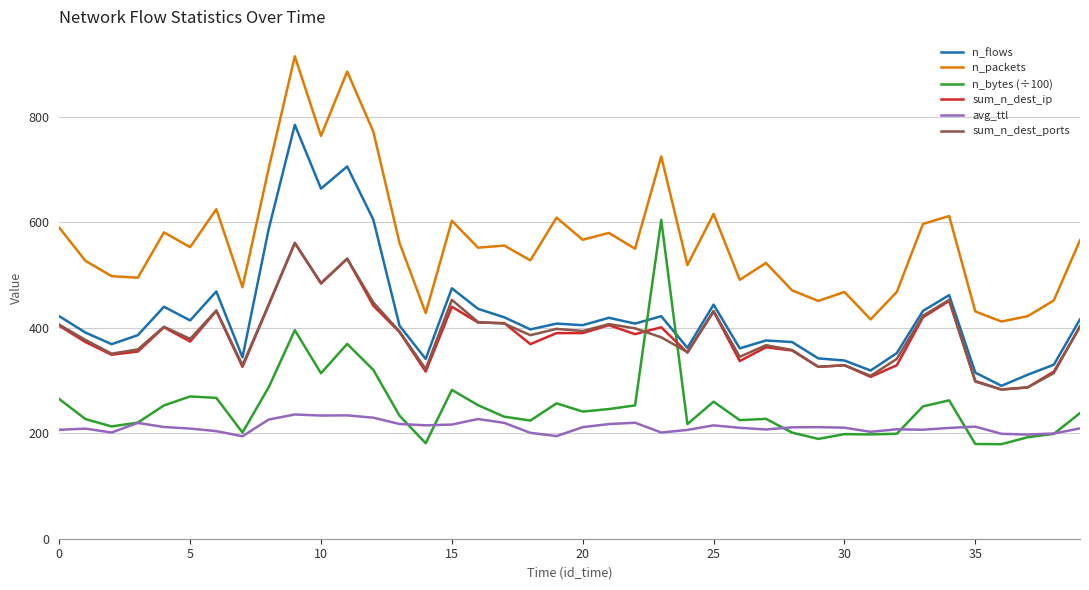

What are all the series names shown in the legend?

n_flows, n_packets, n_bytes (÷100), sum_n_dest_ip, avg_ttl, sum_n_dest_ports